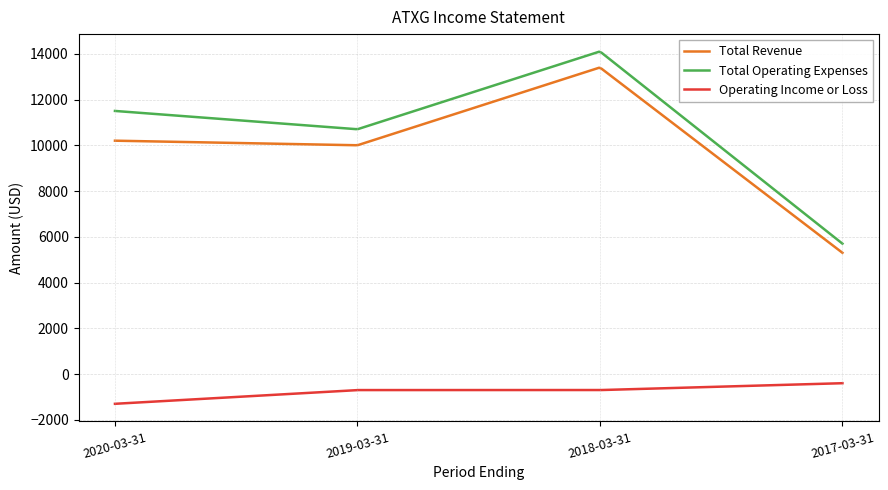

Which series has the largest total across all categories?

Total Operating Expenses